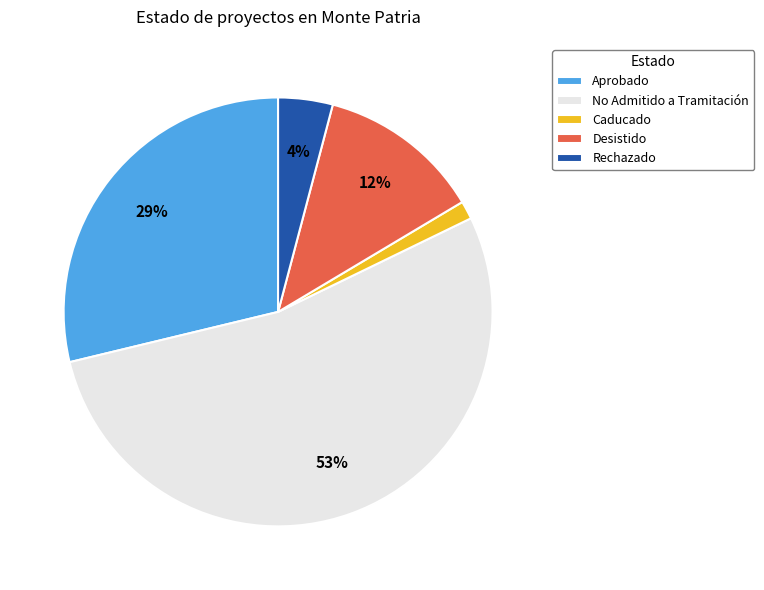

How many slices are in this pie chart?

5